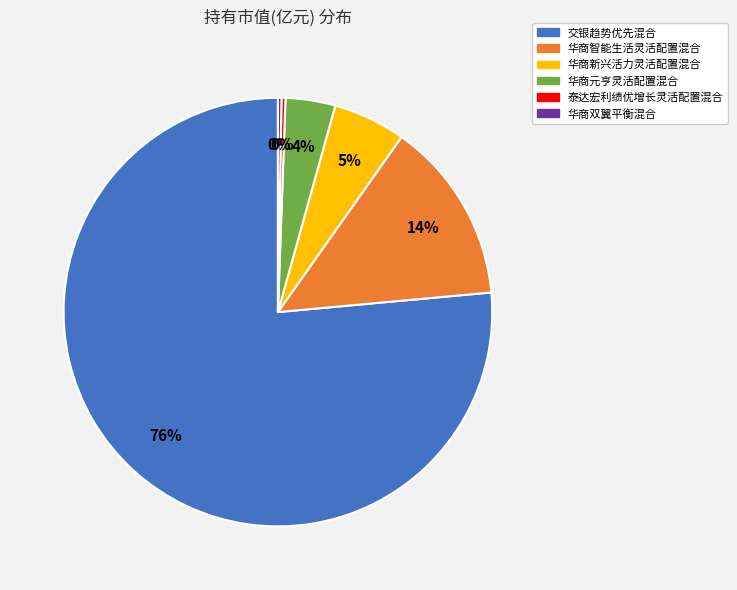

Which category has the biggest portion of the pie?

交银趋势优先混合